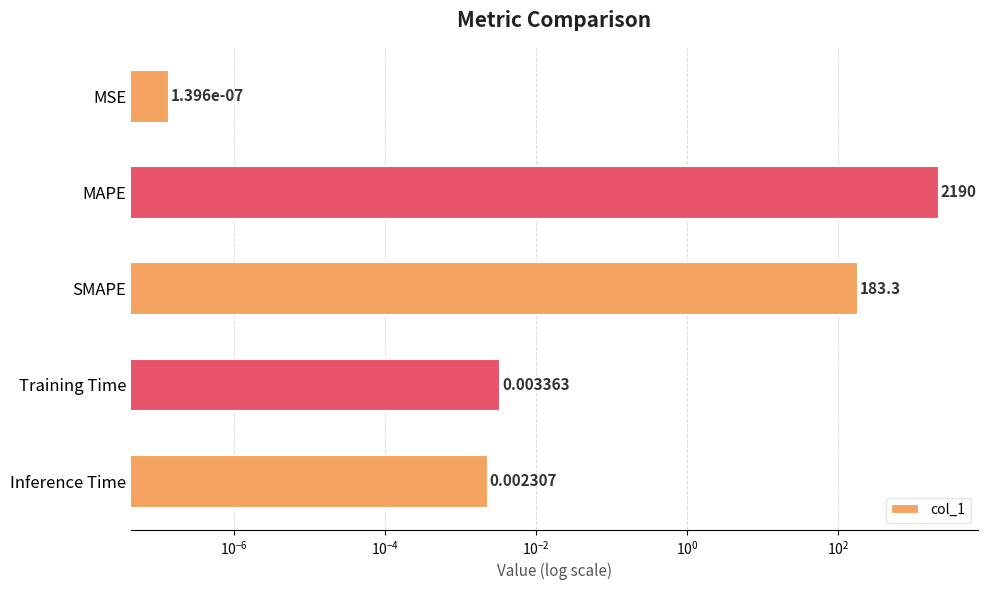

How many categories are shown in the chart?

5